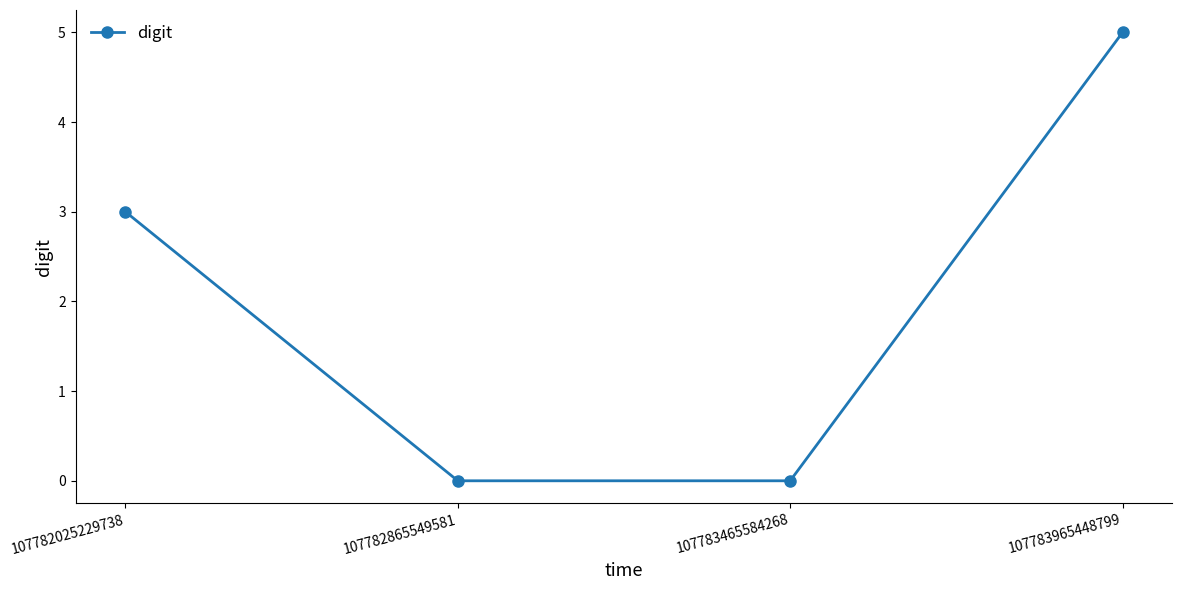

Does the chart have visible grid lines?

No